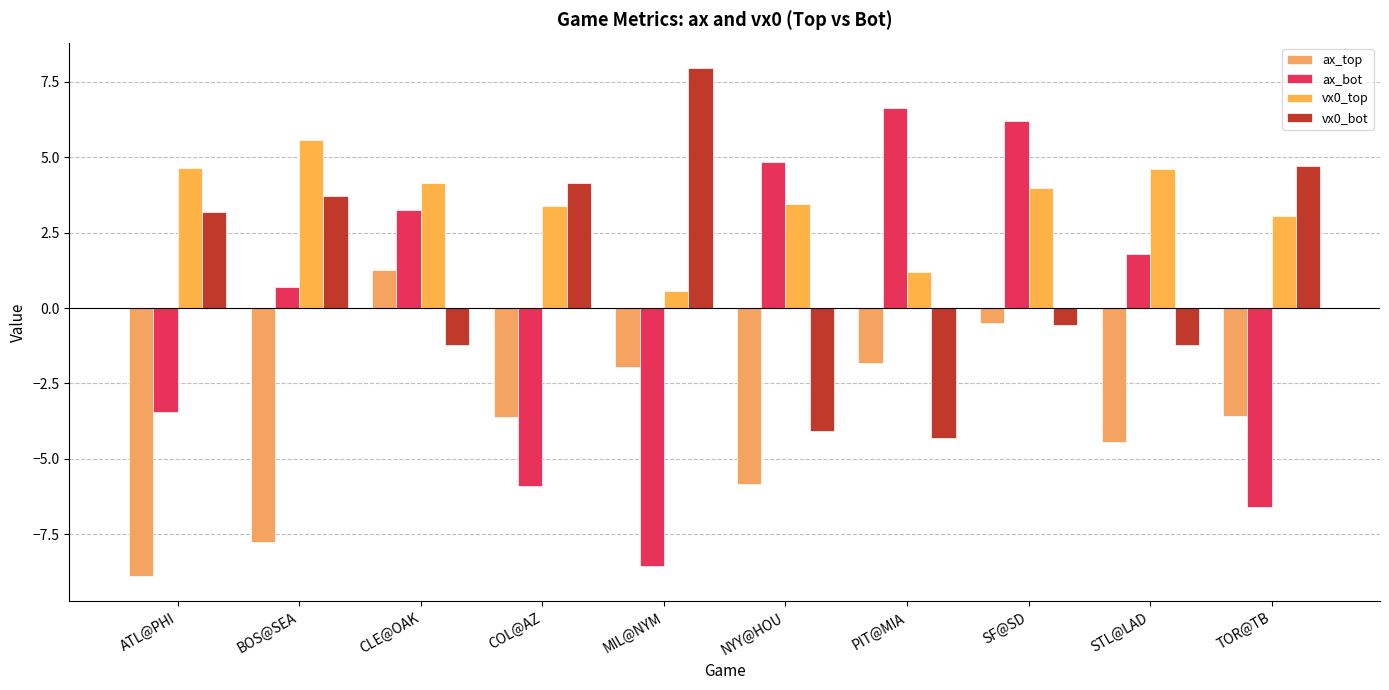

List the series in order of their peak value, lowest first.

ax_top, vx0_top, ax_bot, vx0_bot